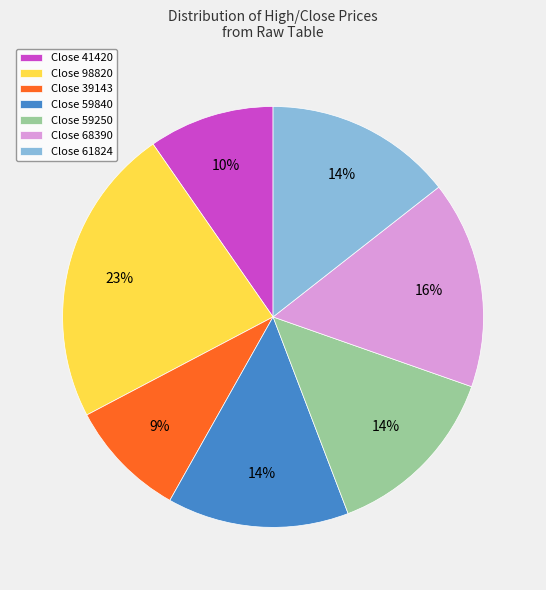

Is there any slice that represents more than half of the pie?

No